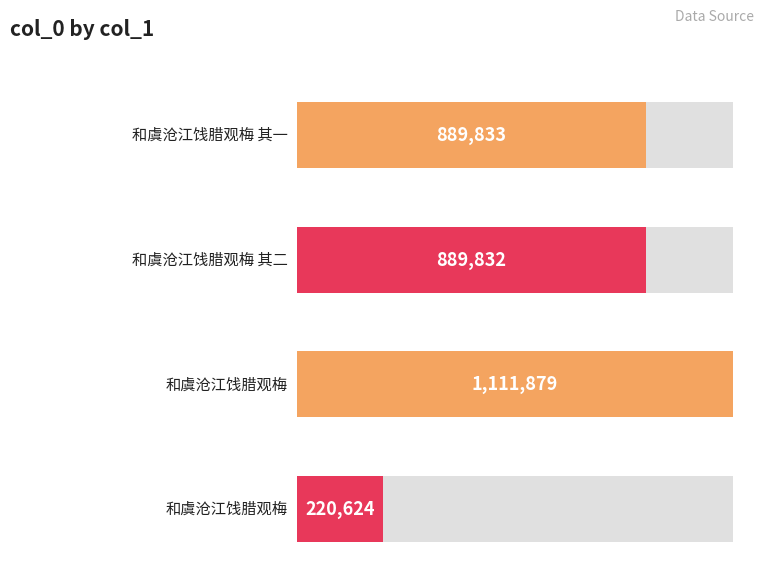

What is the change in value from 和虞沧江饯腊观梅 其一 to 和虞沧江饯腊观梅?

+222046